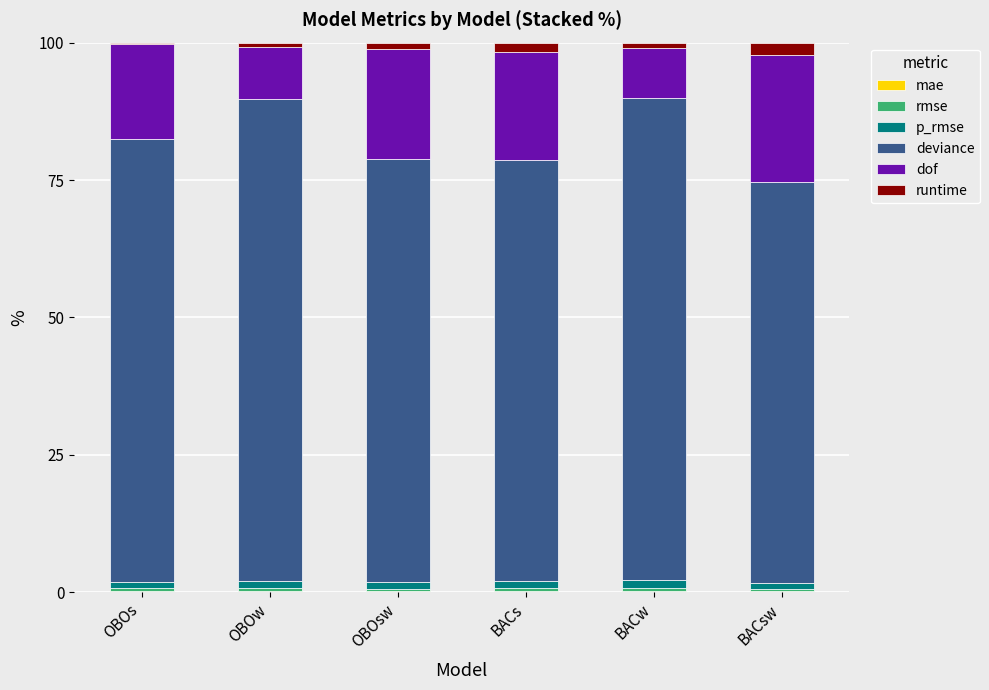

How many distinct data groups are displayed?

6